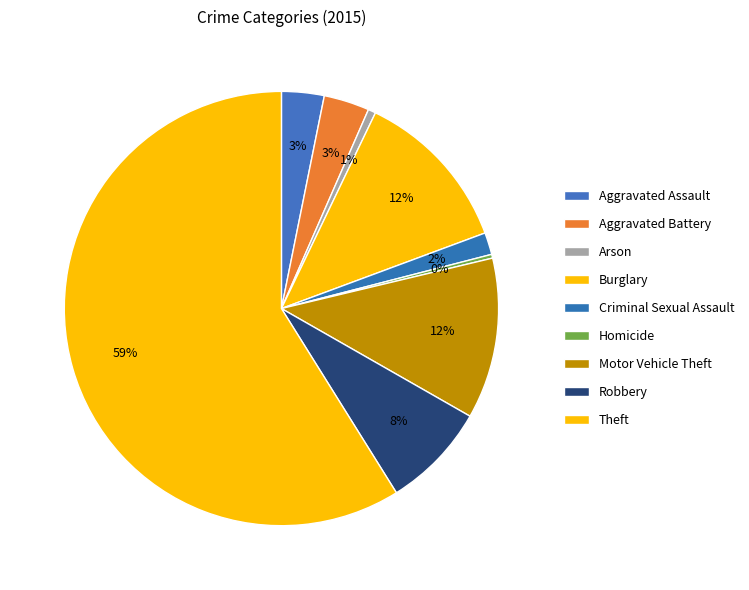

Count the number of slices in the pie.

9